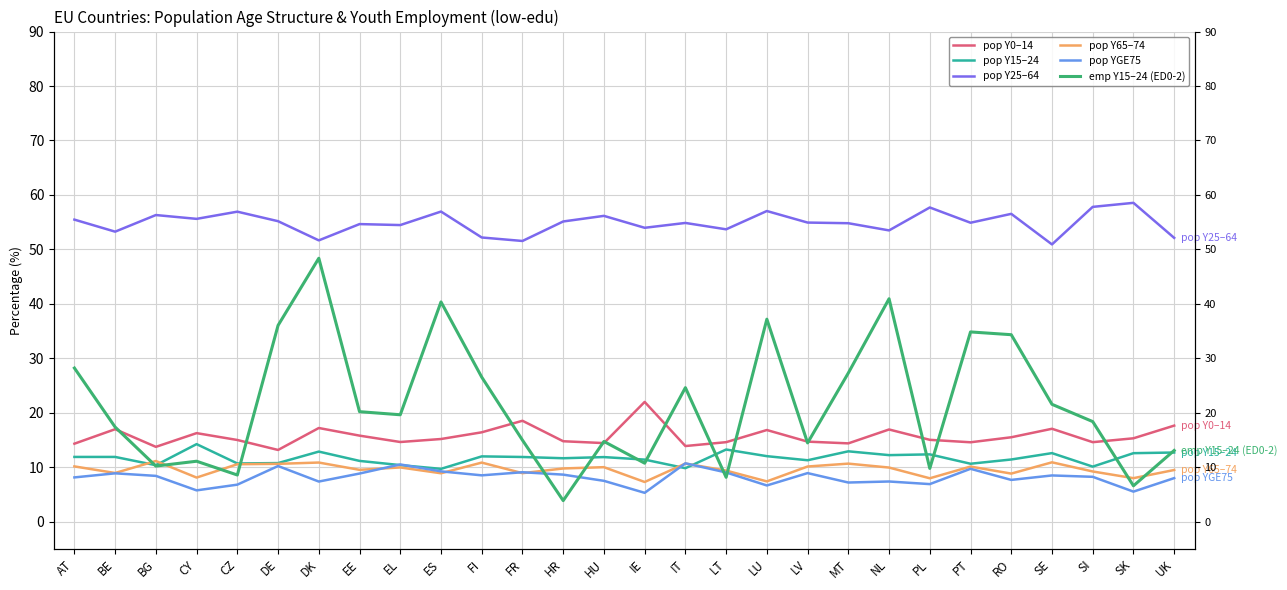

How many lines are shown in the chart?

6